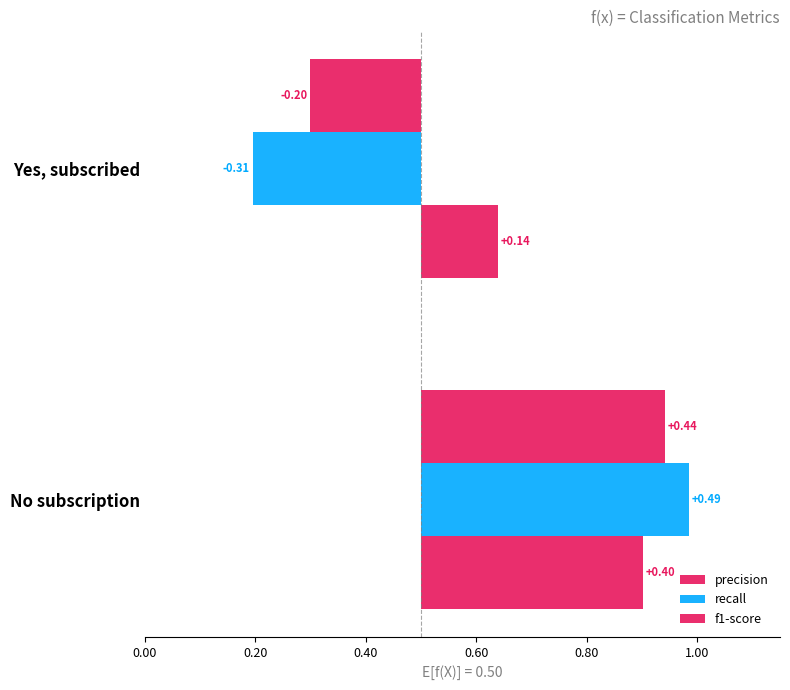

What is the difference between the recall values at No subscription and Yes, subscribed?

0.8